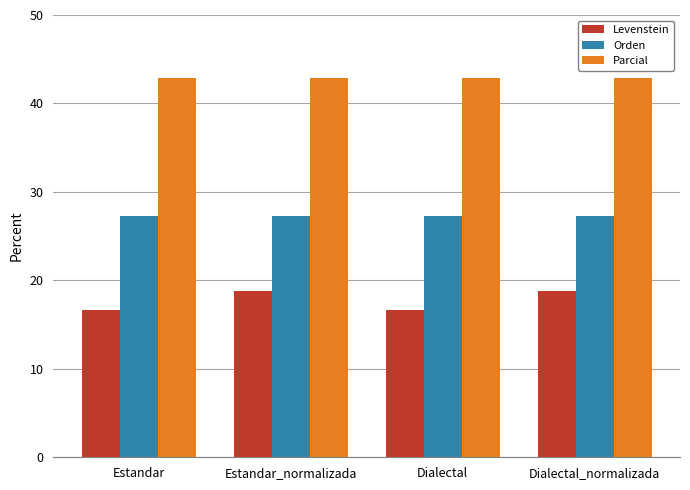

Which series has the largest total across all categories?

Parcial